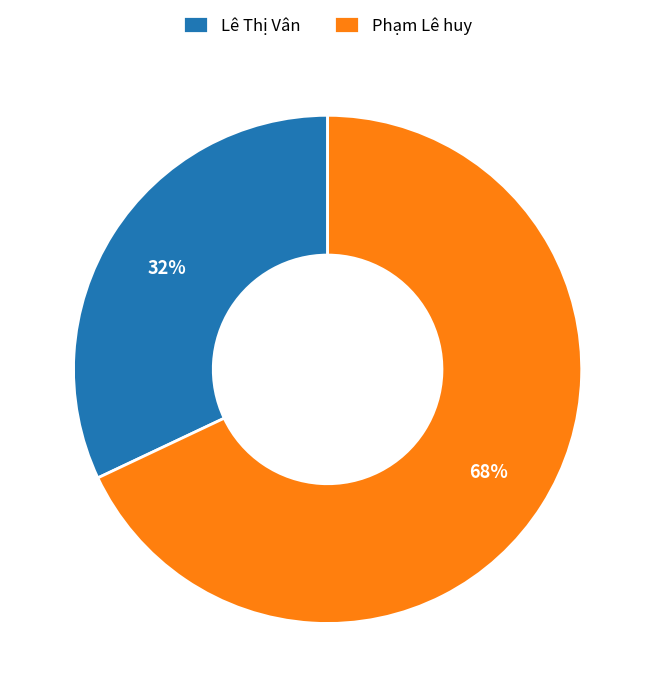

The Lê Thị Vân slice represents 32% of the pie. True or false?

True